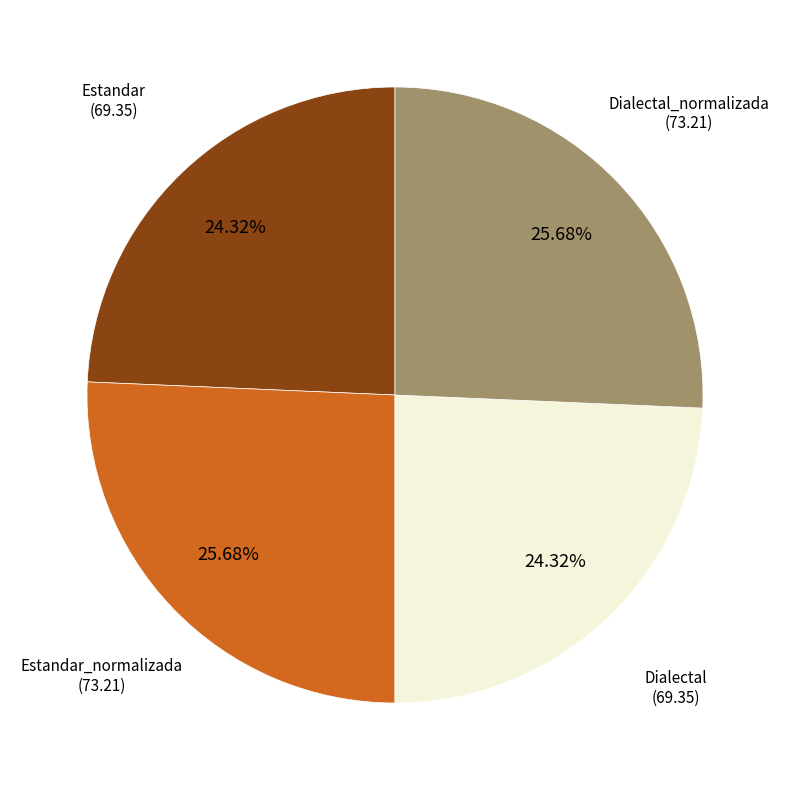

To the nearest percent, what is the average slice percentage?

25%